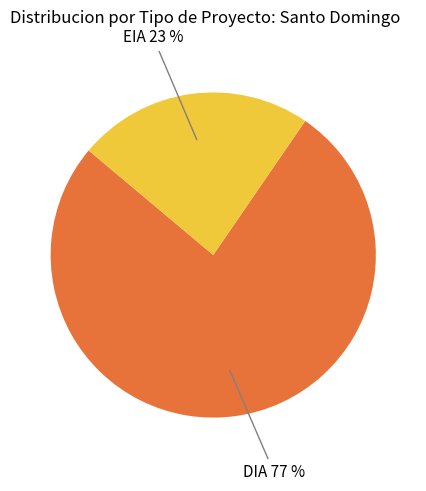

To the nearest percent, what is the average slice percentage?

50%